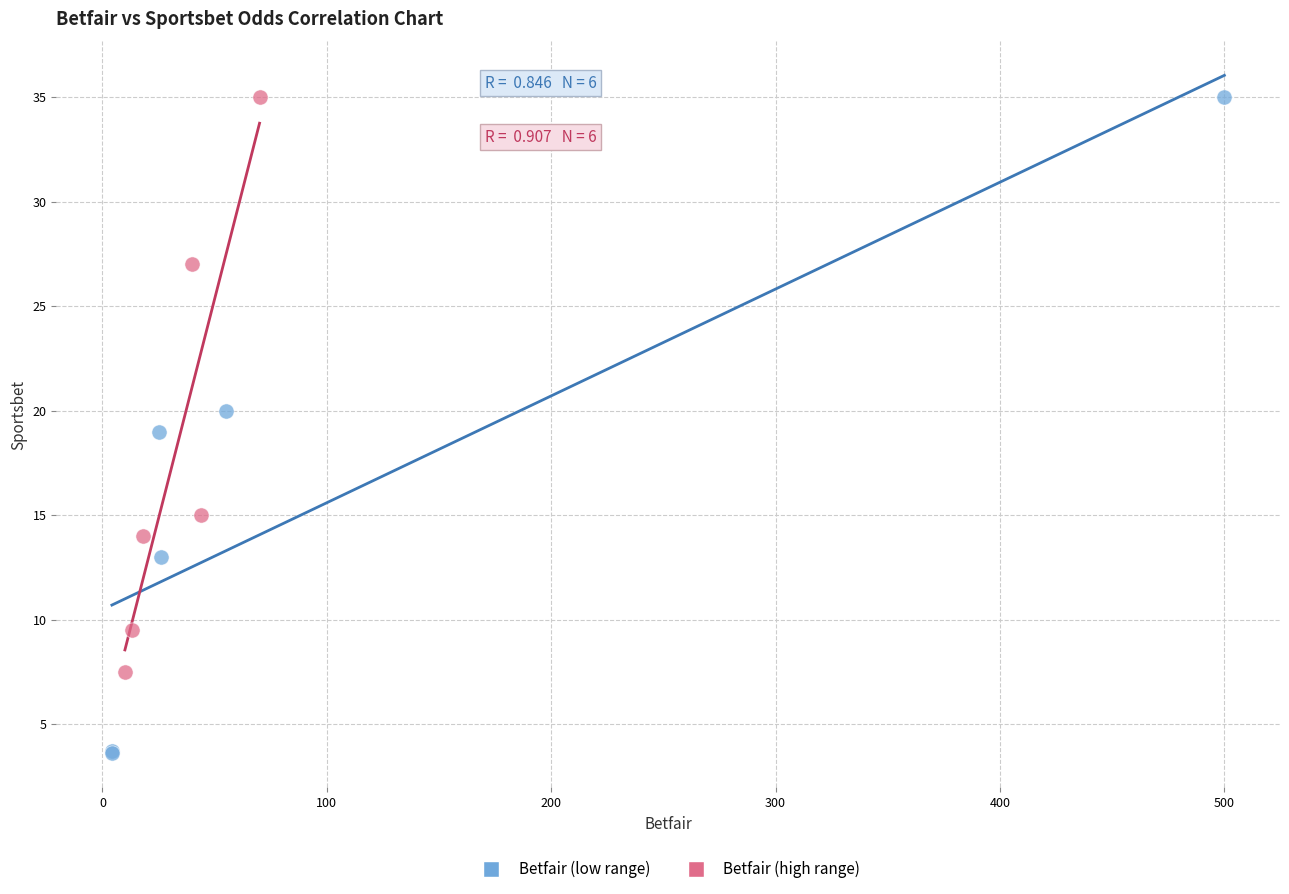

Which series contains the lowest Y value?

Betfair (low range)